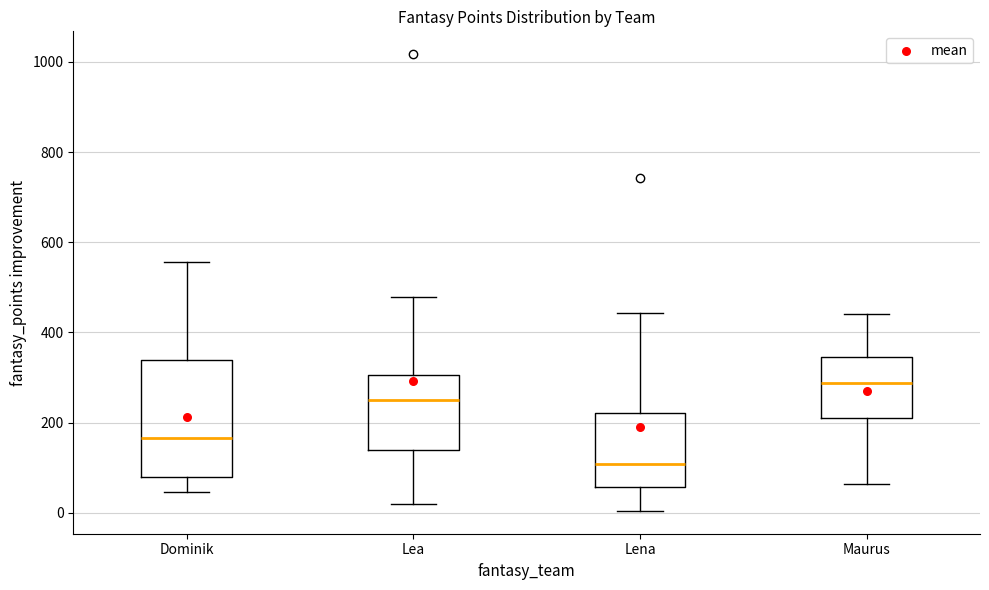

Which box has the lowest median line?

Lena